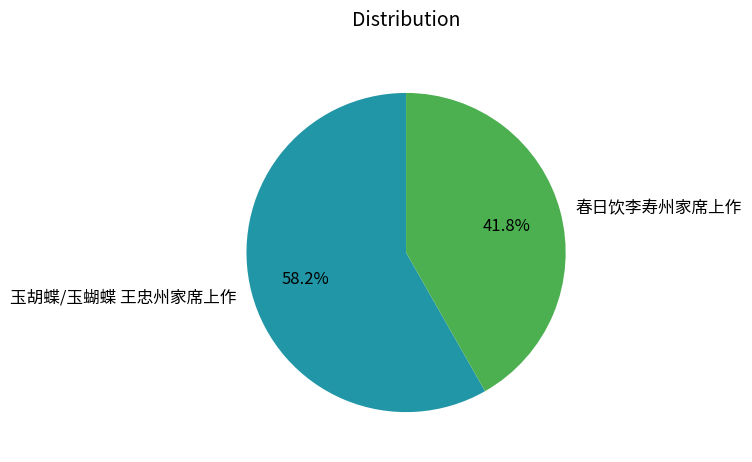

Does 春日饮李寿州家席上作 account for over 50% of the chart?

No